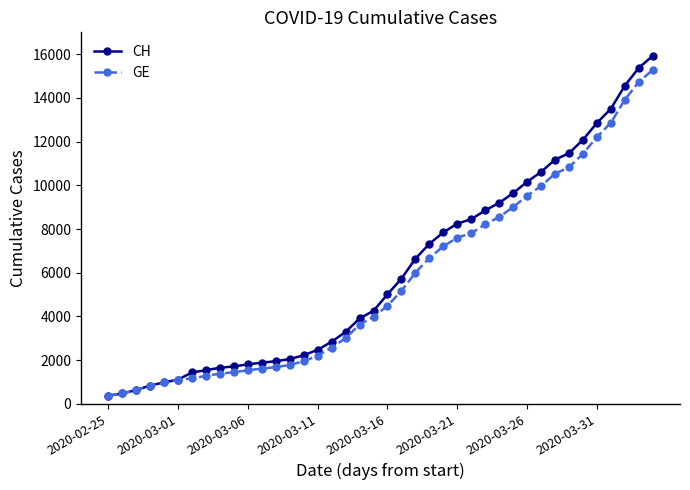

What is the minimum value shown in the chart?

375